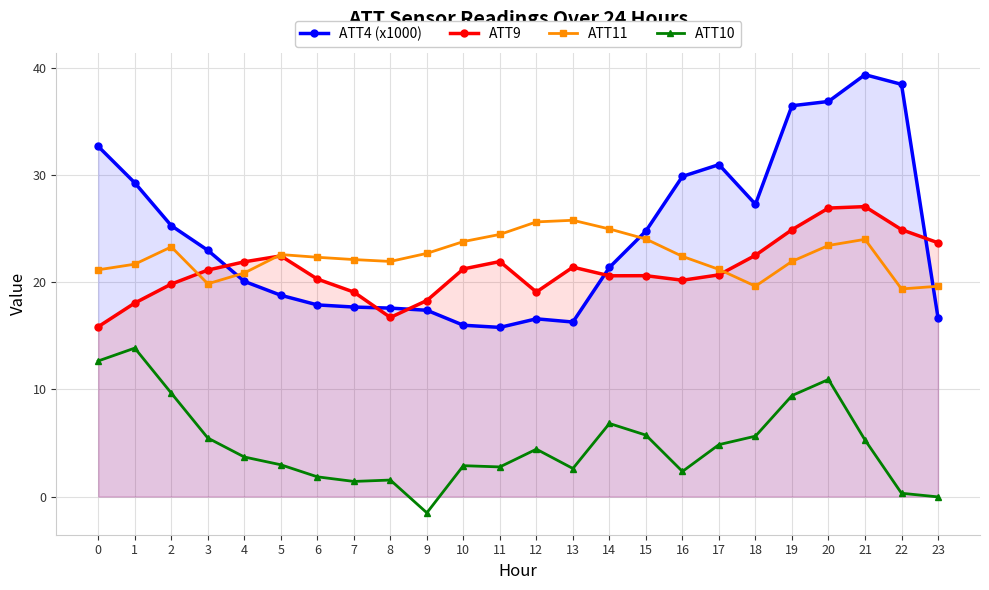

Which series changed the most between 10 and 20?

ATT4 (x1000)